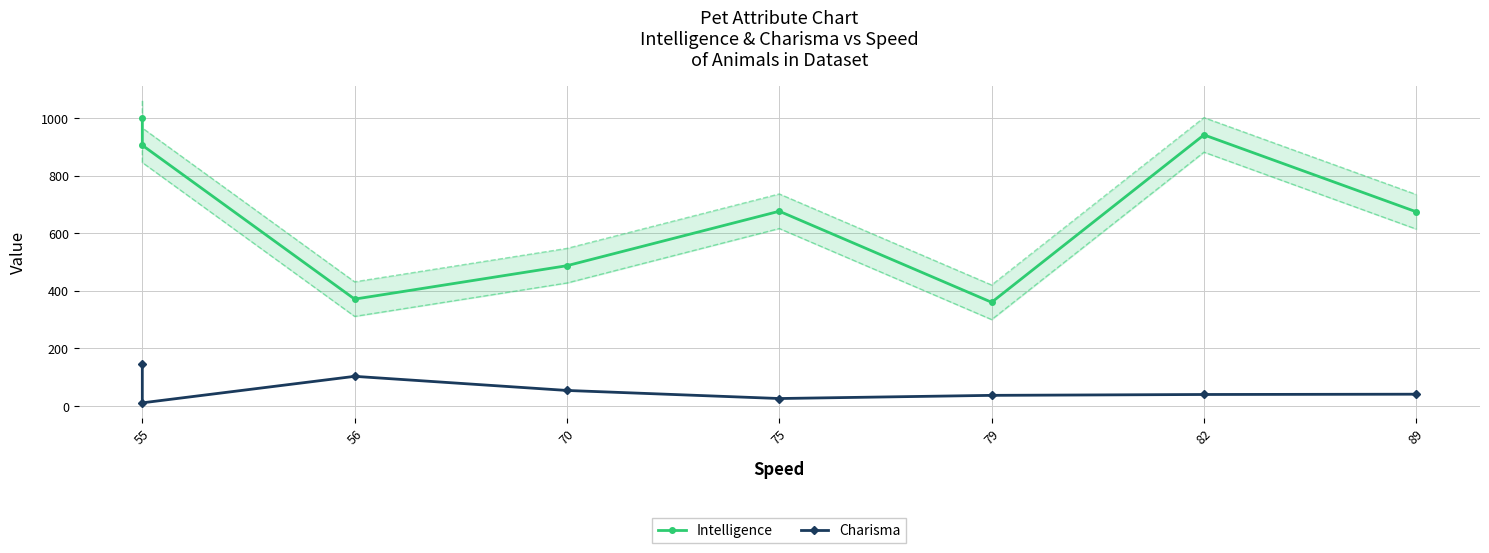

How many interior local peaks does the Charisma series have?

1